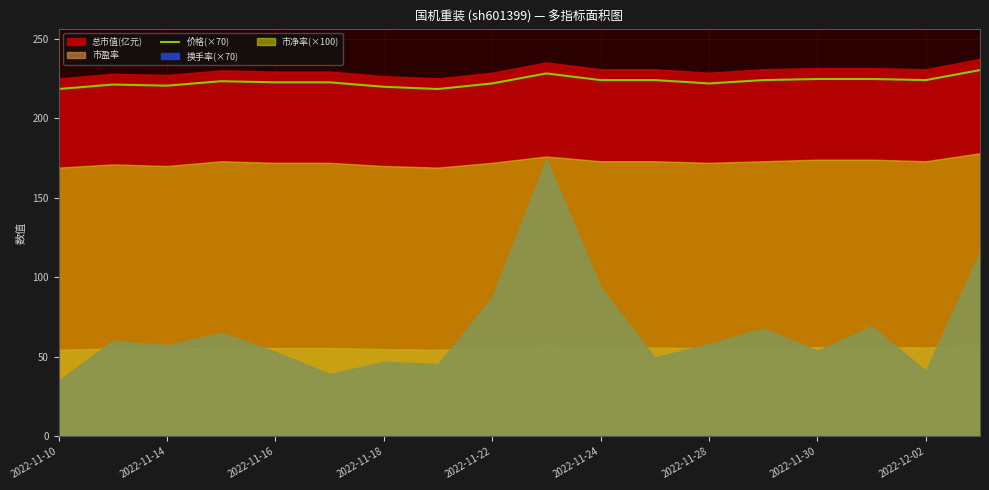

How many categories are shown in the chart?

18